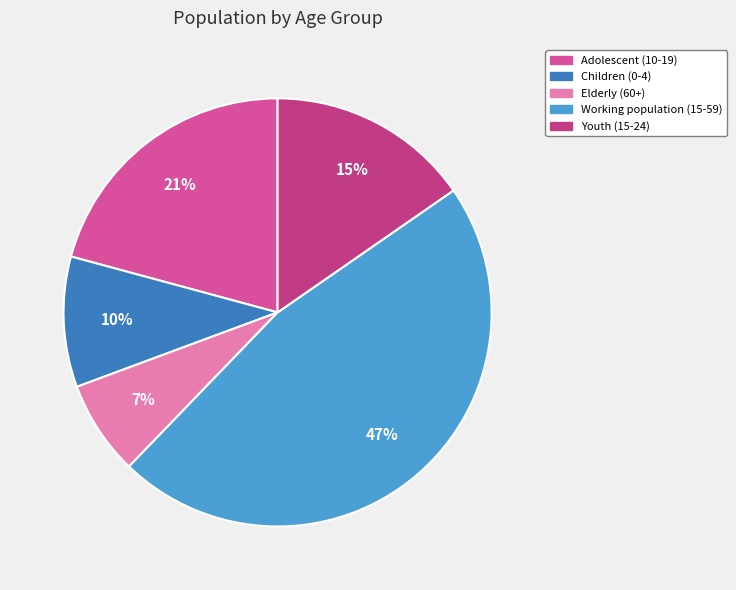

Which category has the biggest portion of the pie?

Working population (15-59)